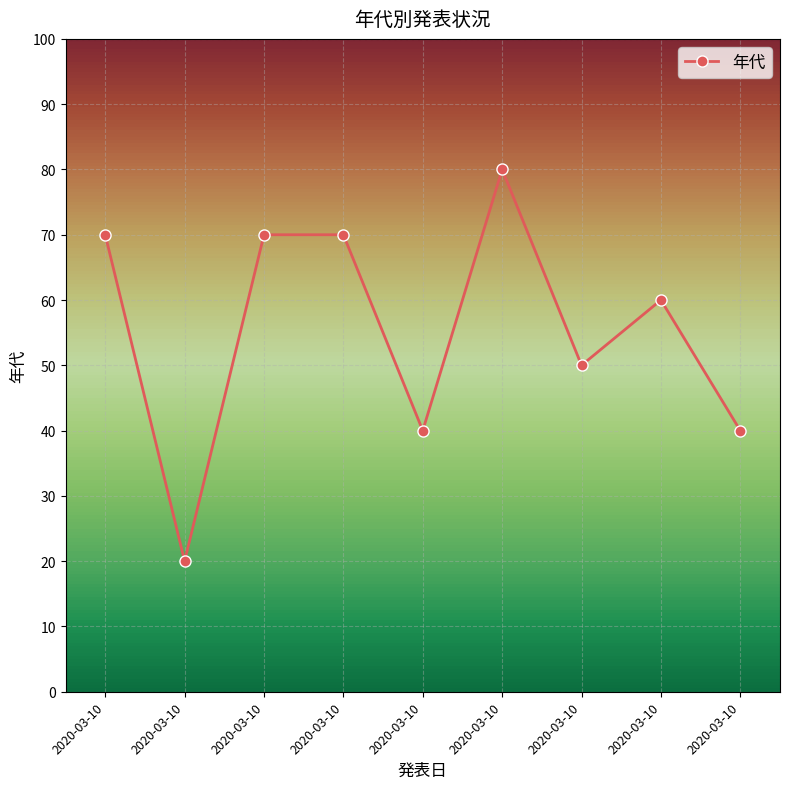

Is this an area chart (filled region under the line)?

No